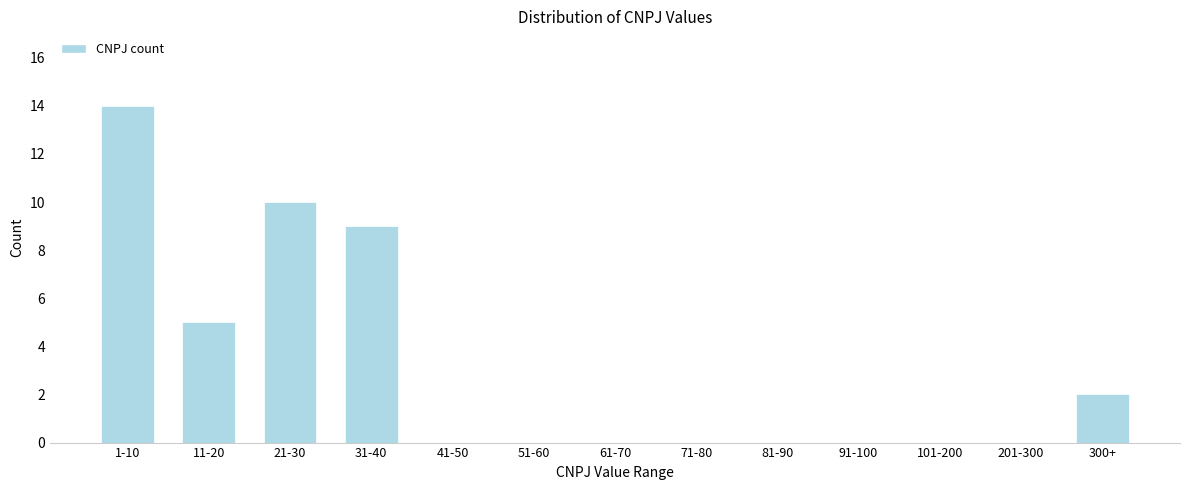

Reading left to right, what are all the values shown in this chart?

1-10=14	11-20=5	21-30=10	31-40=9	41-50=0	51-60=0	61-70=0	71-80=0	81-90=0	91-100=0	101-200=0	201-300=0	300+=2